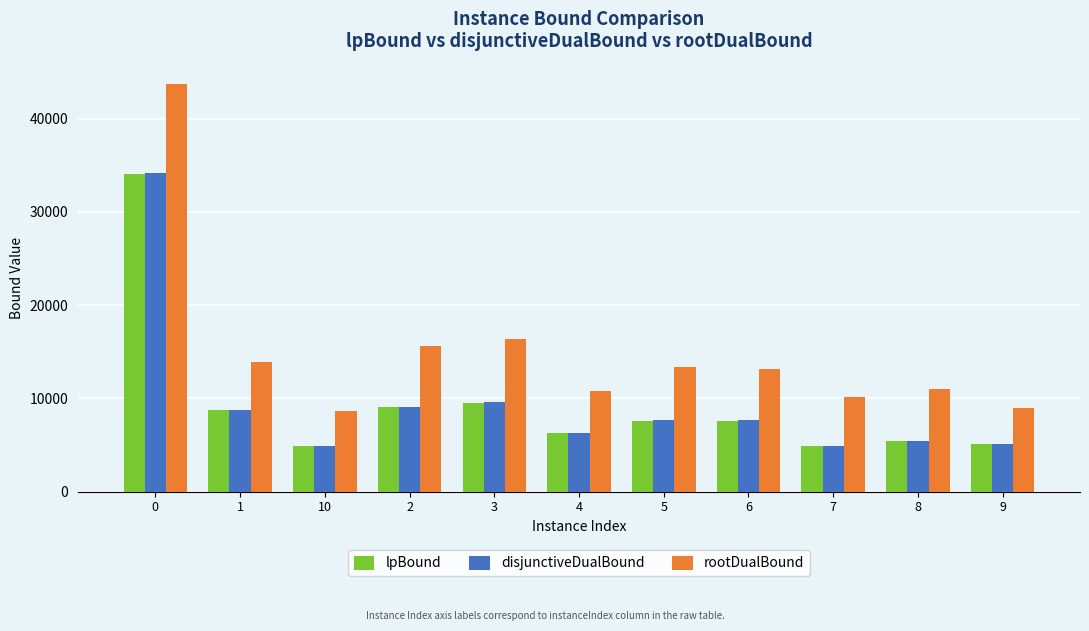

What is the maximum value shown in the chart?

43704.3